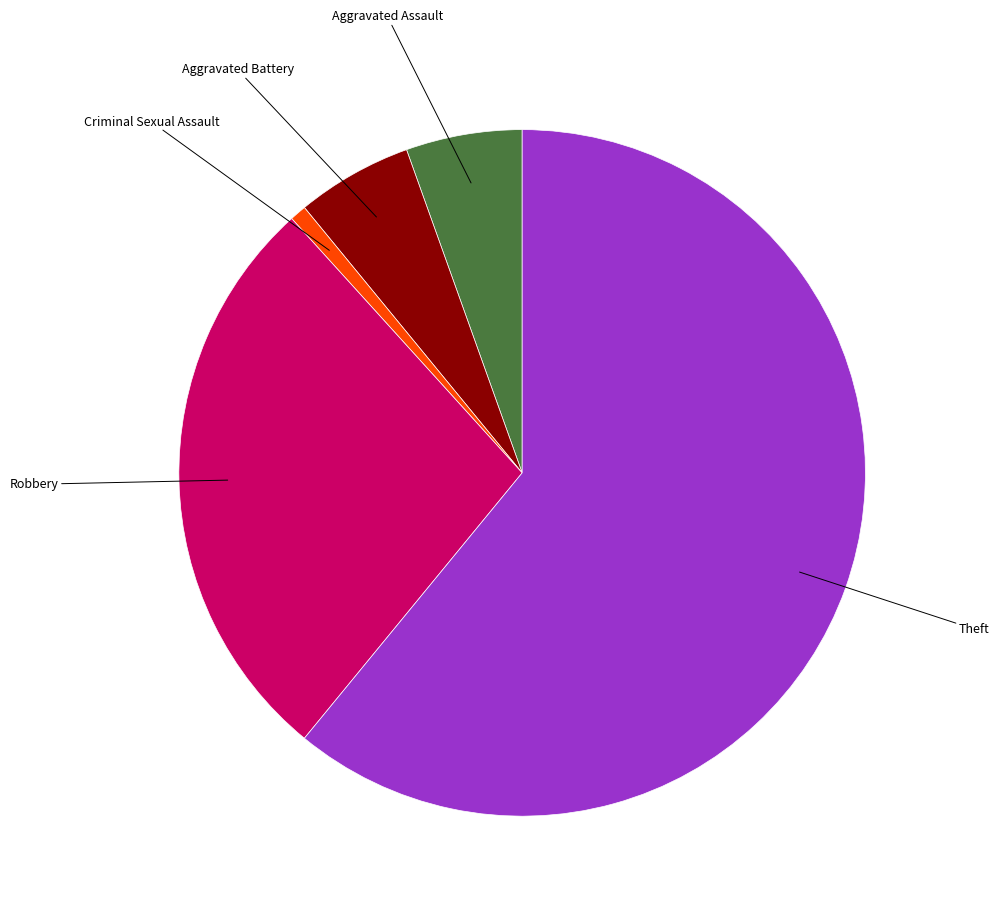

Combined, do Aggravated Assault and Robbery account for over 50%?

No